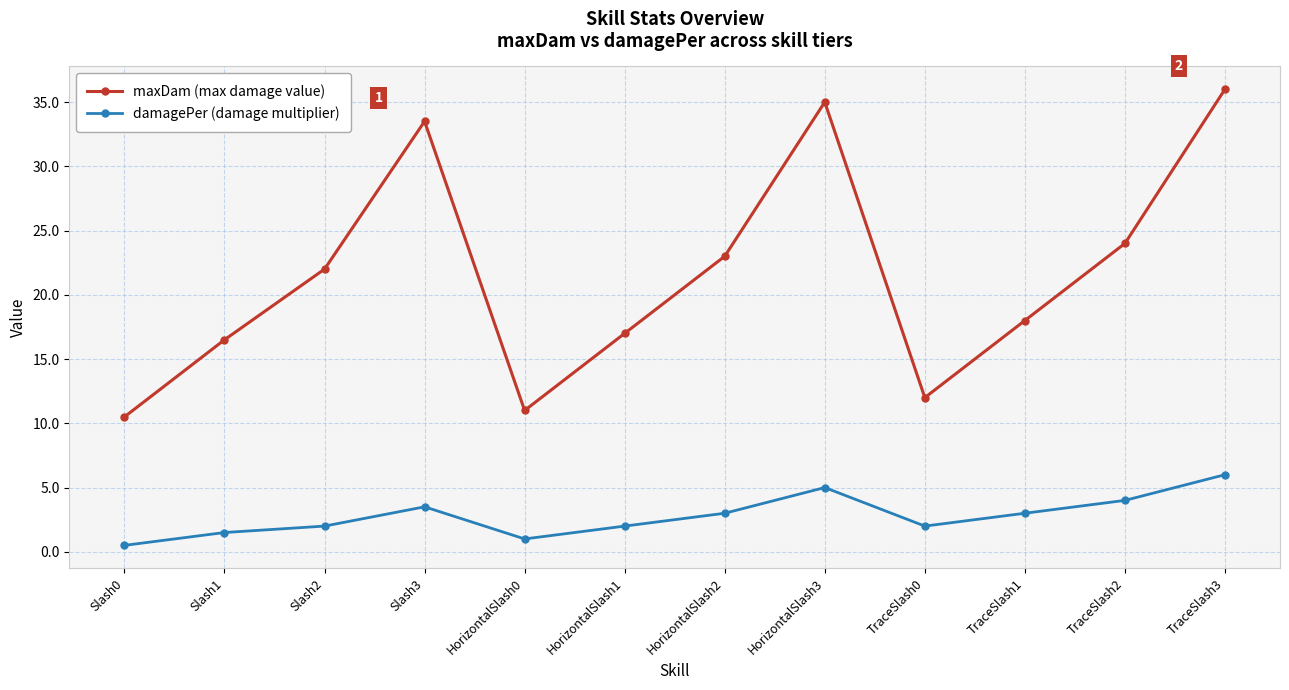

Does the chart display data point markers on the line(s)?

Yes